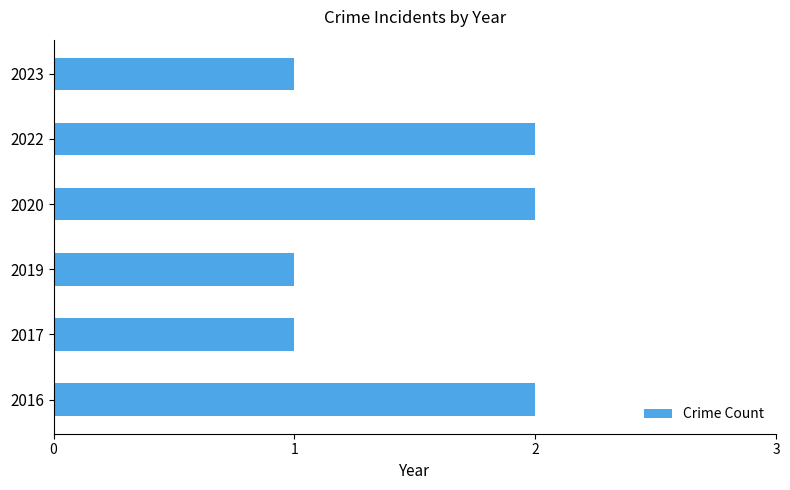

What is the change in value from 2019 to 2022?

+1